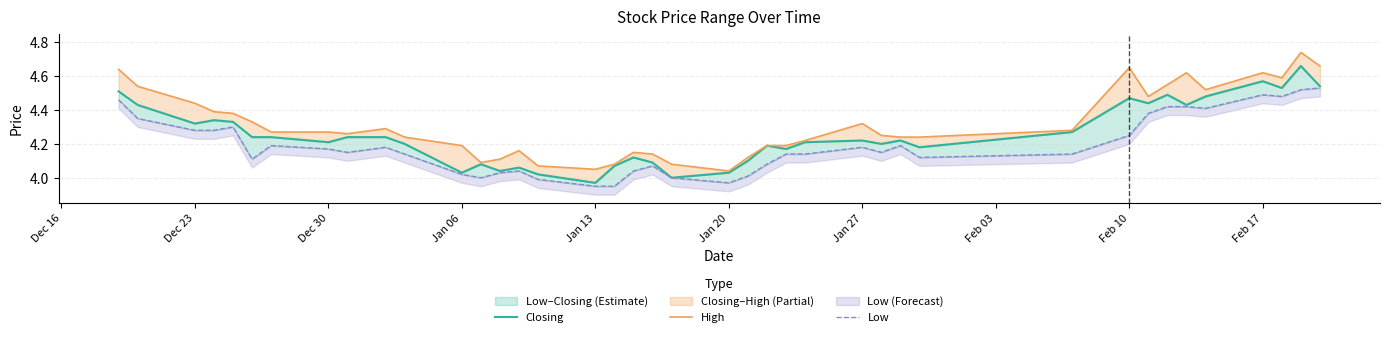

How many data points in Low are less than 4?

4